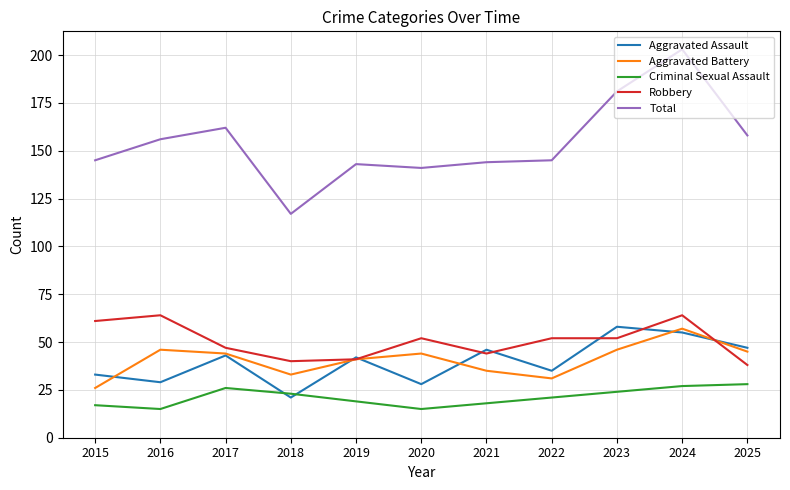

At which category is the sum across all series the highest?

2024